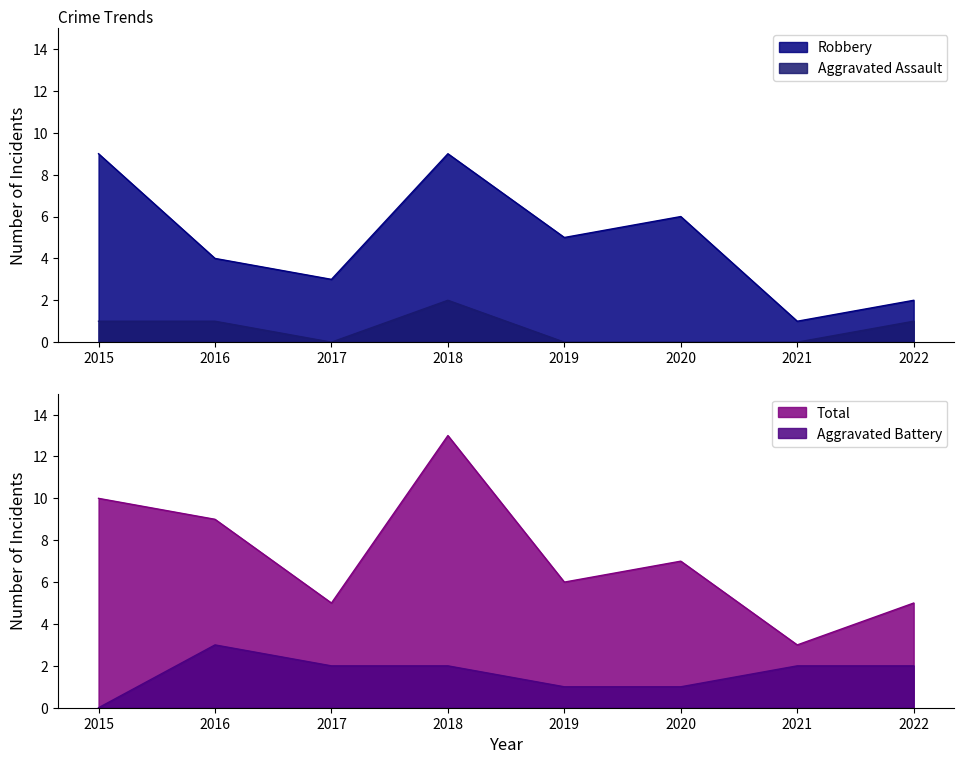

What is the average value of the Aggravated Battery series?

2